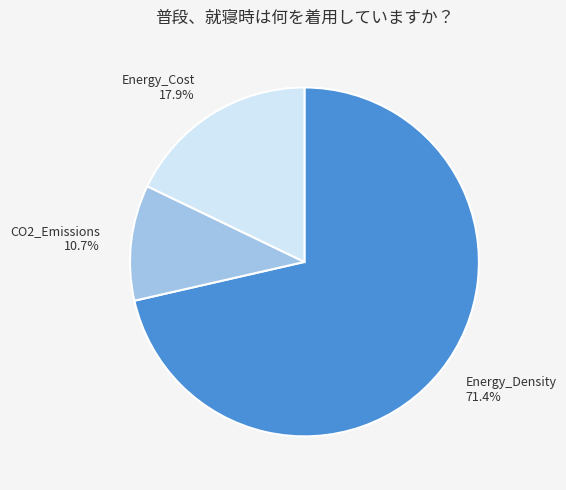

Which category has the biggest portion of the pie?

Energy_Density